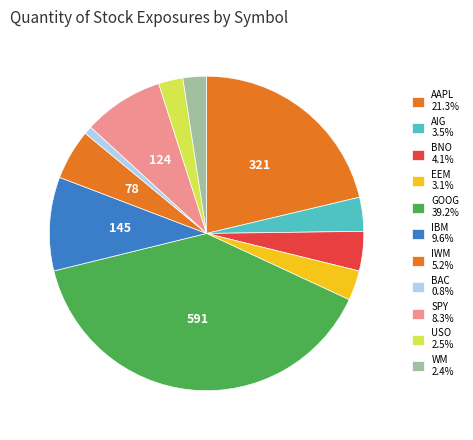

What portion of the pie excludes EEM?

96.9%